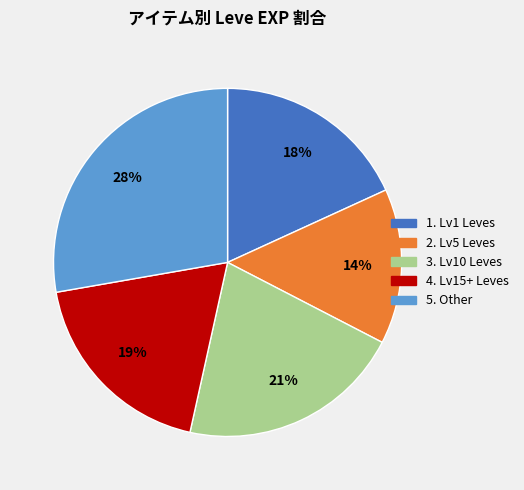

To the nearest percent, what is the average slice percentage?

20%